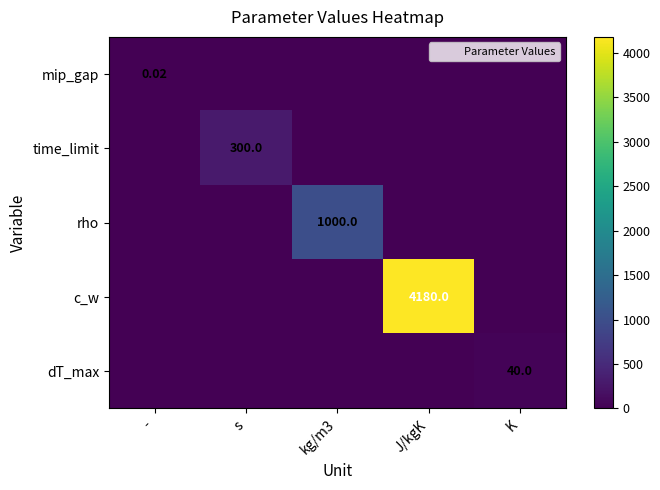

Which has a higher value, kg/m3 or s?

kg/m3